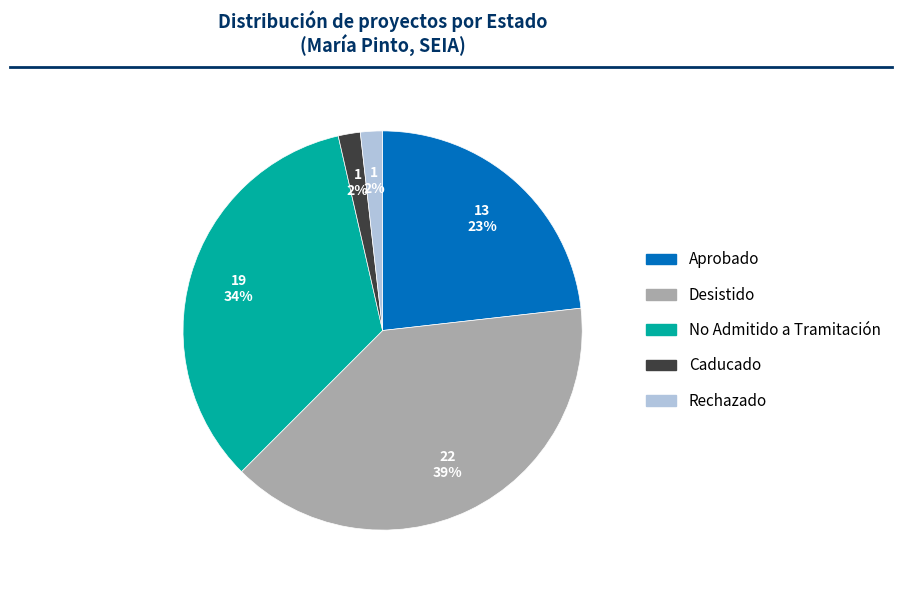

To the nearest percent, what is the difference between the No Admitido a Tramitación and Rechazado slice percentages?

32%